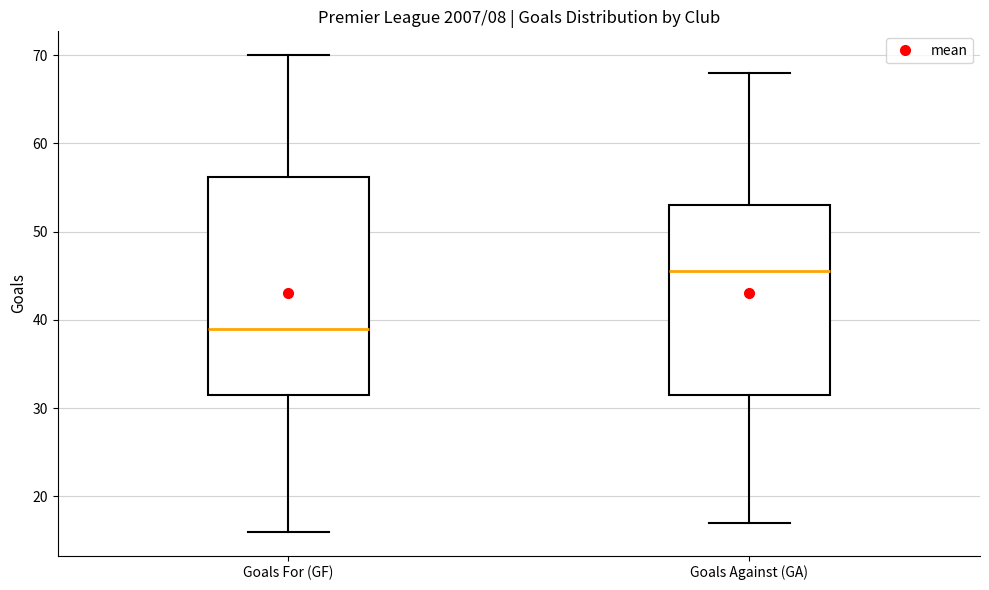

Which box has the highest median line?

Goals Against (GA)